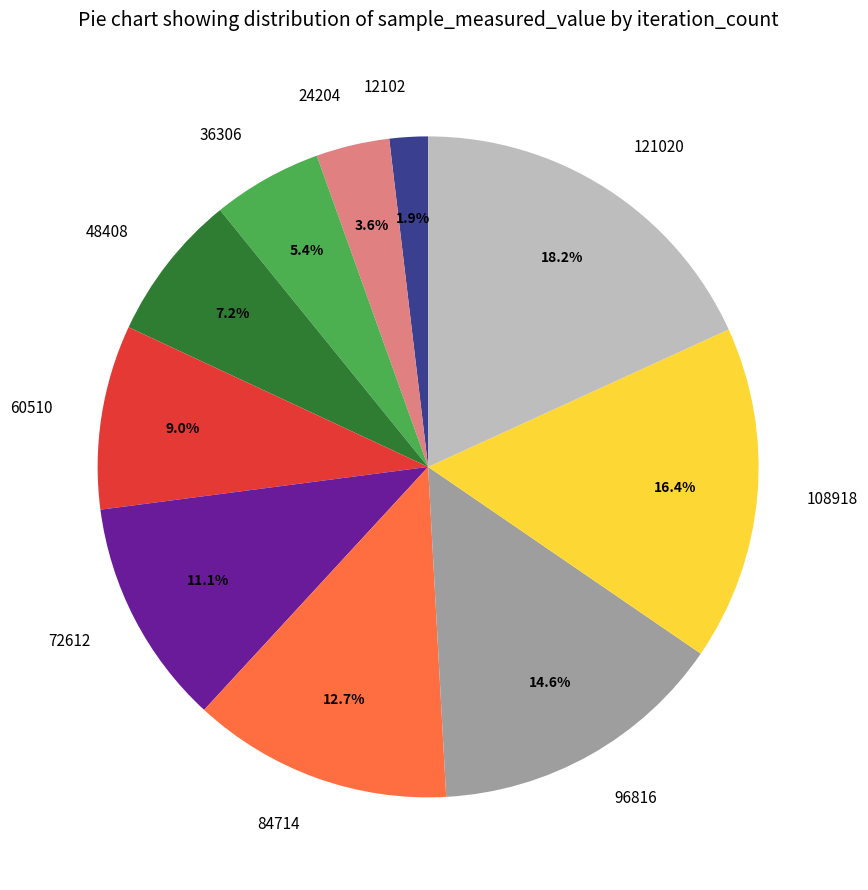

Count the number of slices in the pie.

10